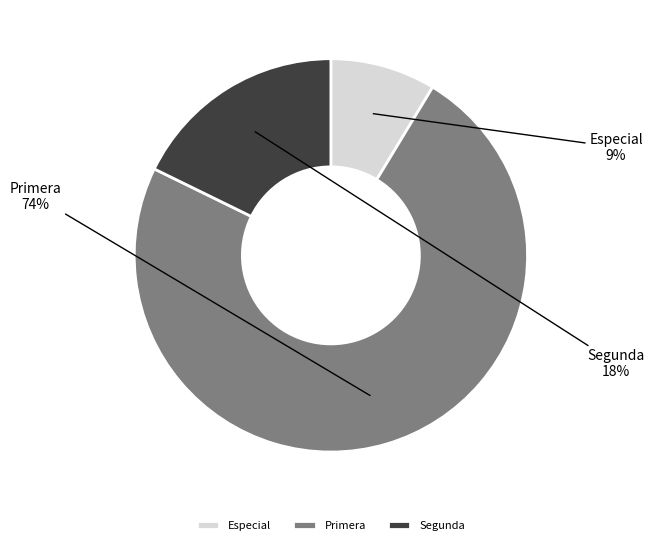

How many segments does this pie chart have?

3